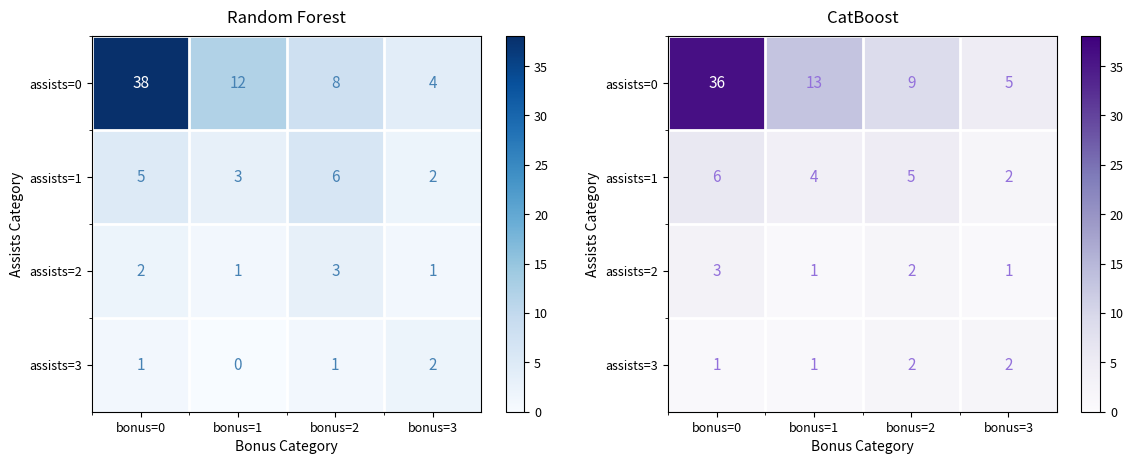

What is the difference between the assists=3 values at bonus=1 and bonus=2?

1